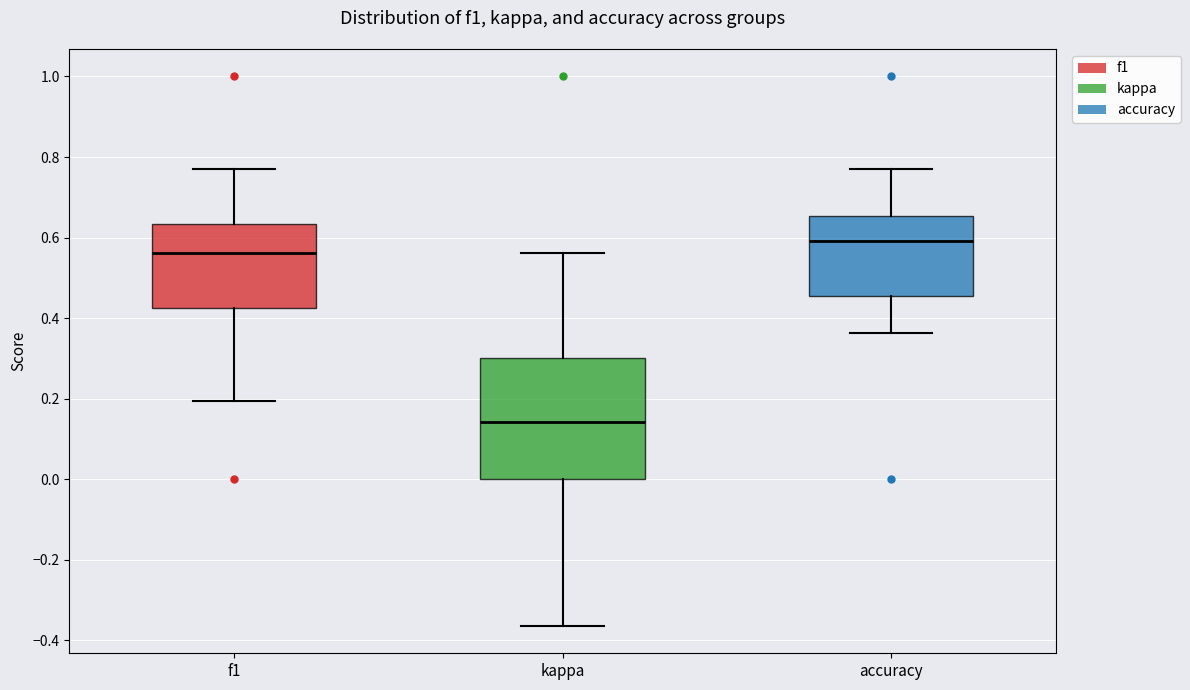

Which box is the tallest, from its lower edge to its upper edge?

kappa